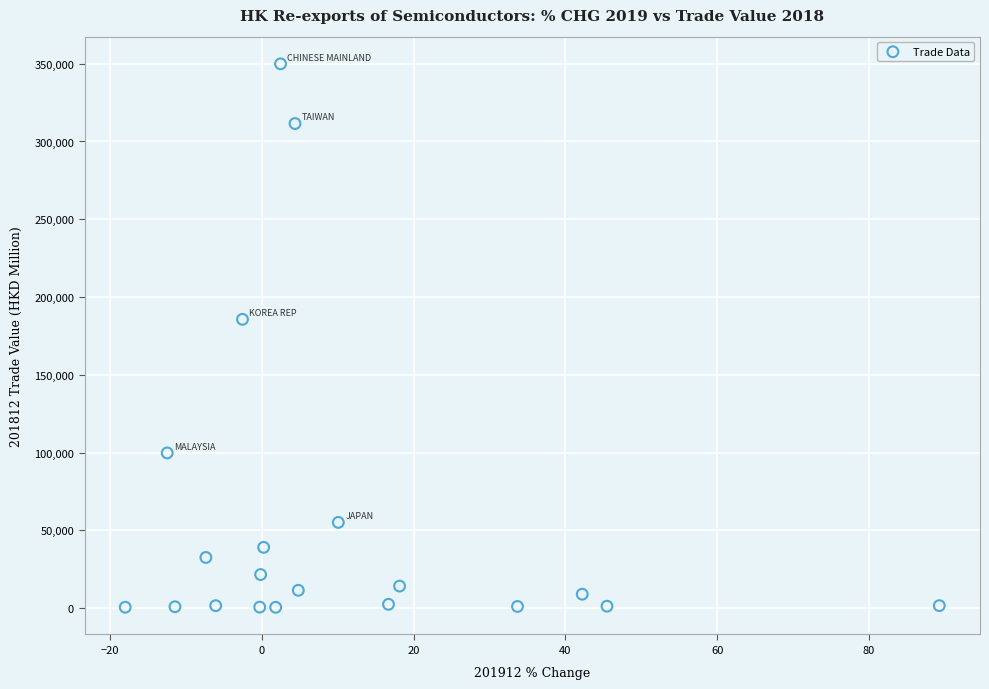

What is the range of X values (max minus min)?

107.3